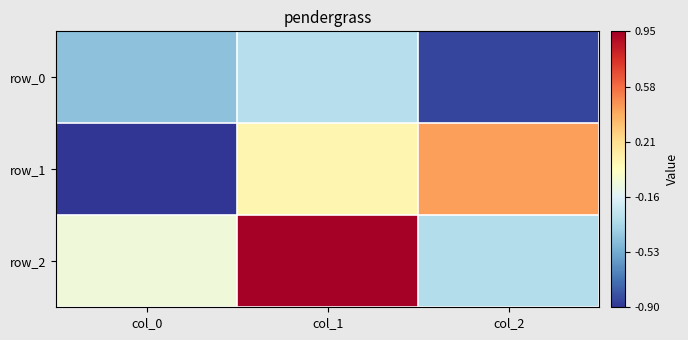

Reading right to left, extract all data points from this chart.

row_0: col_2=-0.8	col_1=-0.3	col_0=-0.4
row_1: col_2=0.4	col_1=0.1	col_0=-0.9
row_2: col_2=-0.3	col_1=0.9	col_0=-0.1